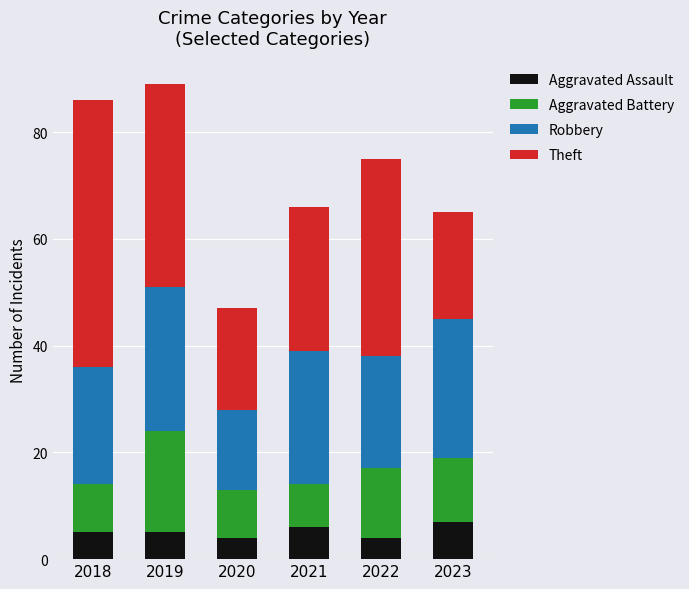

What is the highest value of the Aggravated Assault series?

7